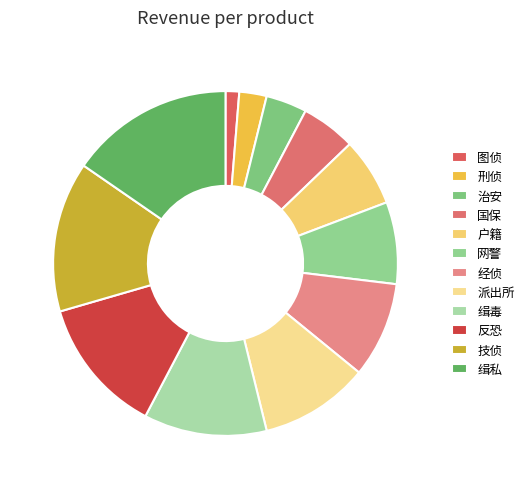

True or false: 国保 accounts for 5% of the total.

True